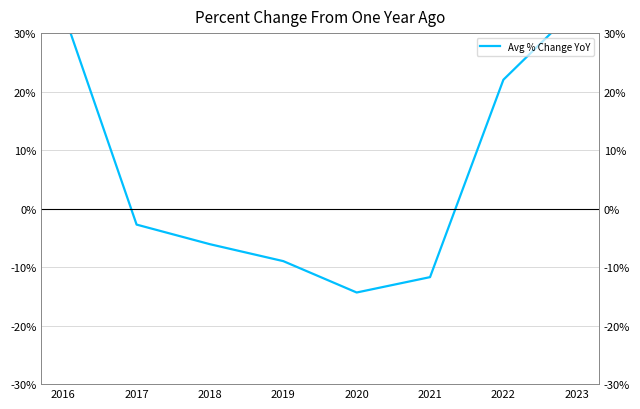

Which category has the highest value across all series?

2023